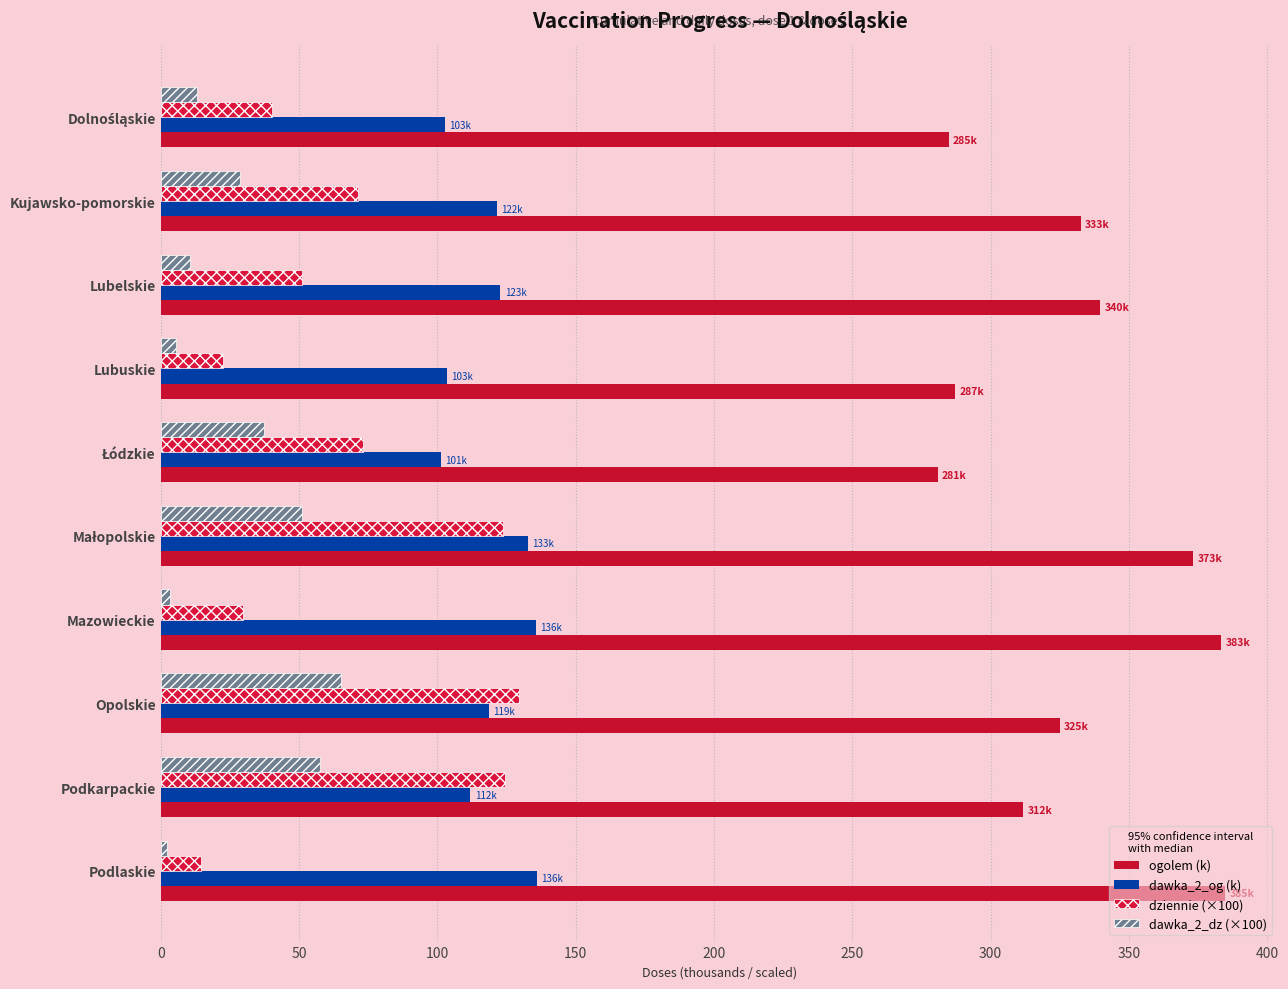

Which category has the highest value in the dziennie (×100) series?

Opolskie